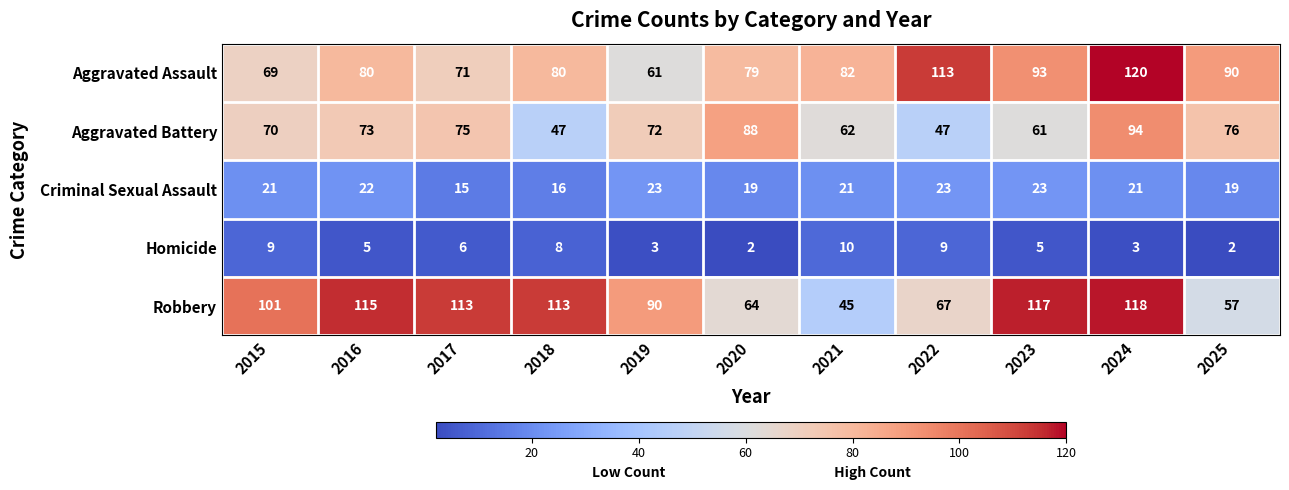

At which label is Homicide closest to 6?

2017